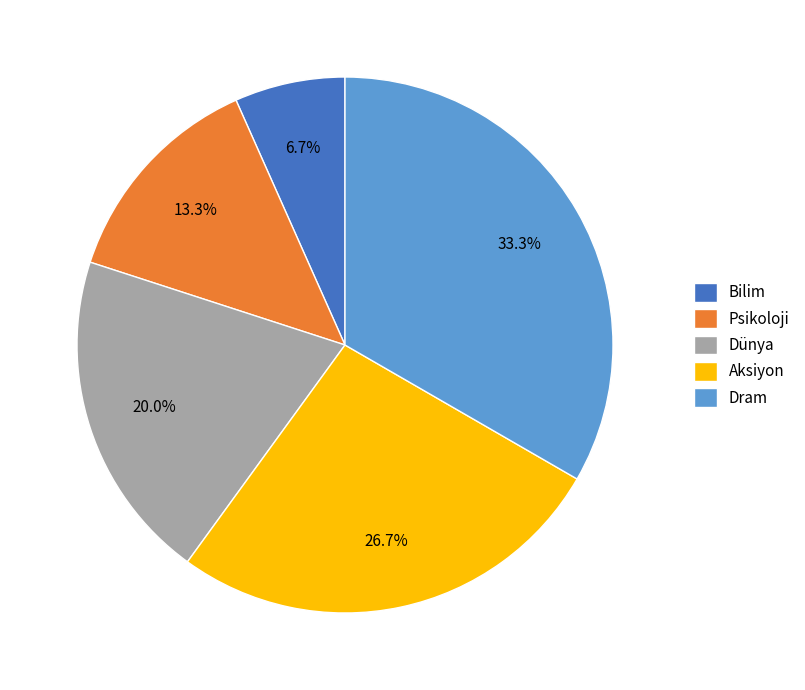

Is Aksiyon the majority of the pie?

No